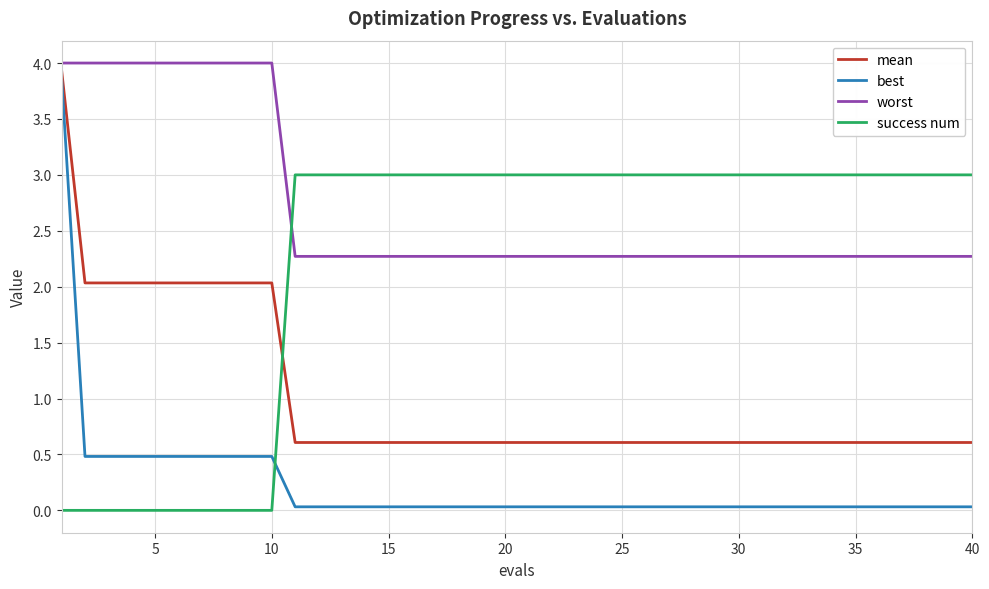

What is the highest value of the worst series?

4.0